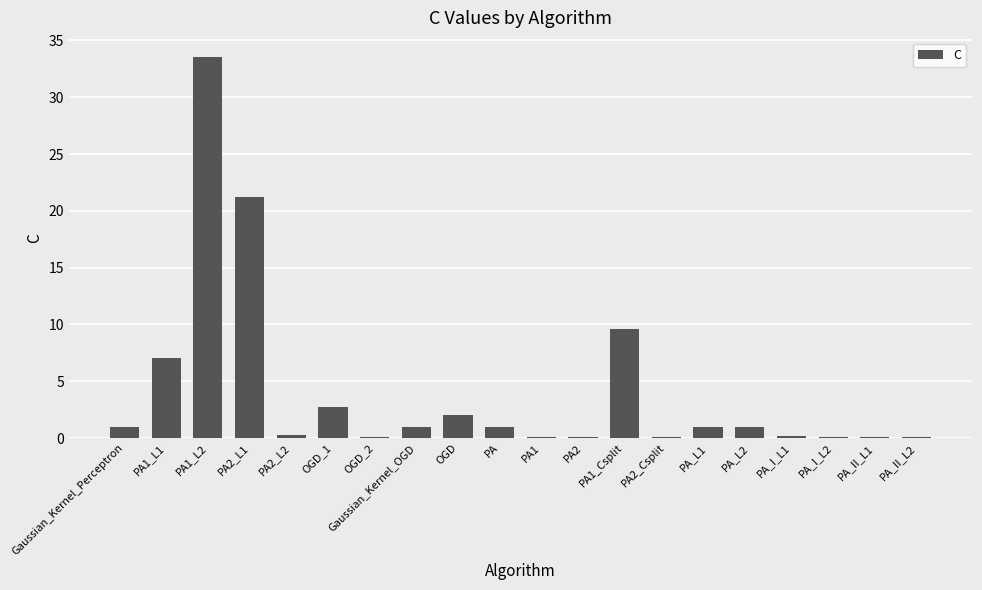

Where is the data nearest to the value 16?

PA2_L1